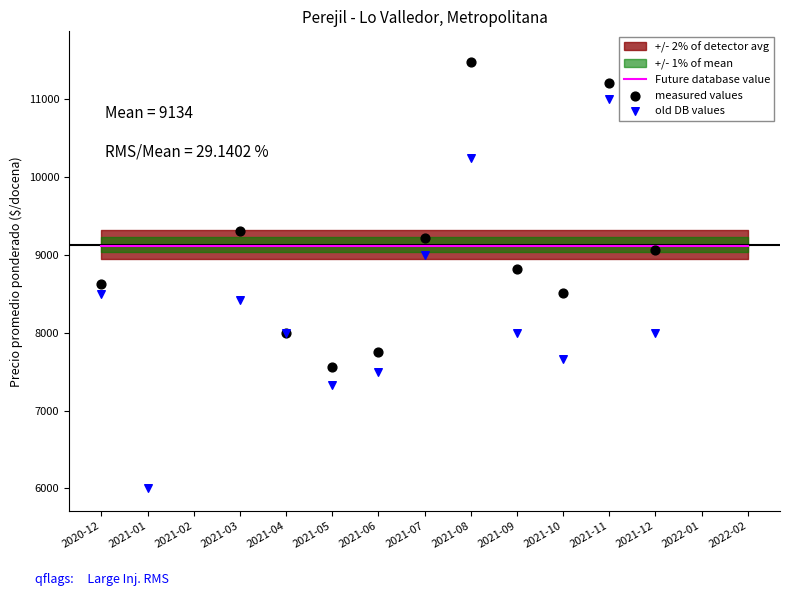

Is the value of Future database value at 2021-11 greater than the value of old DB values at 2021-08?

No